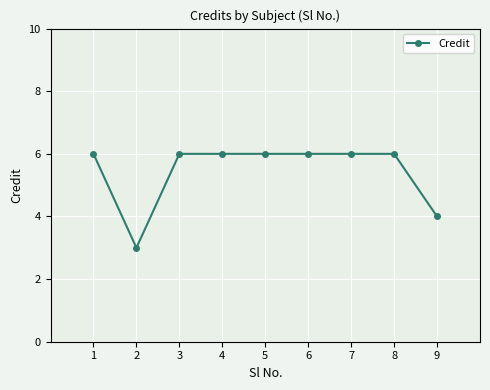

Where is the data nearest to the value 4?

9